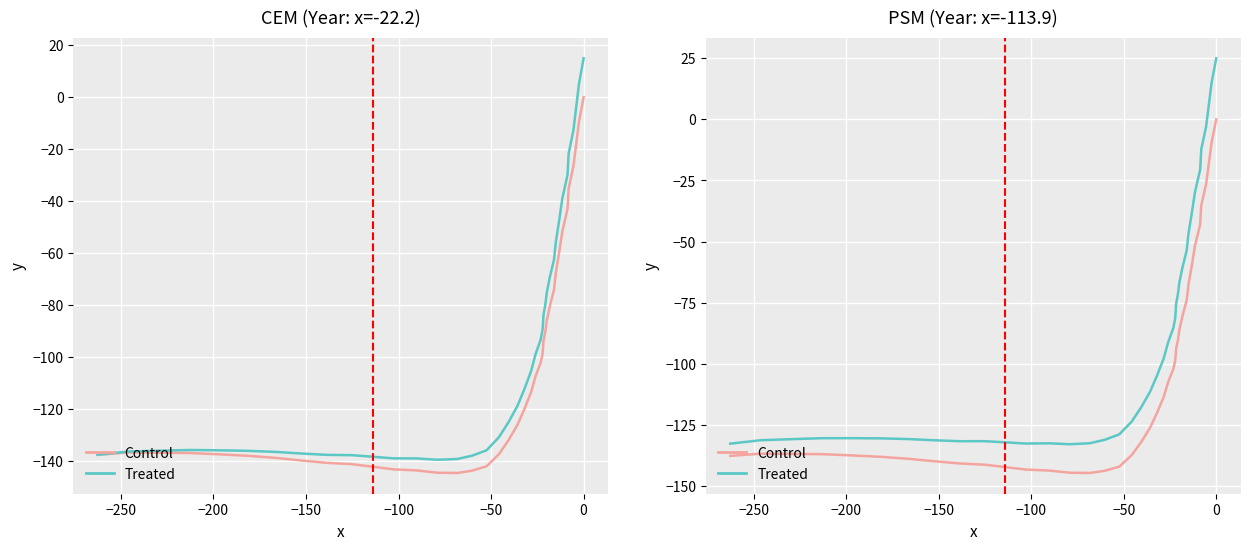

Does the chart display data point markers on the line(s)?

No